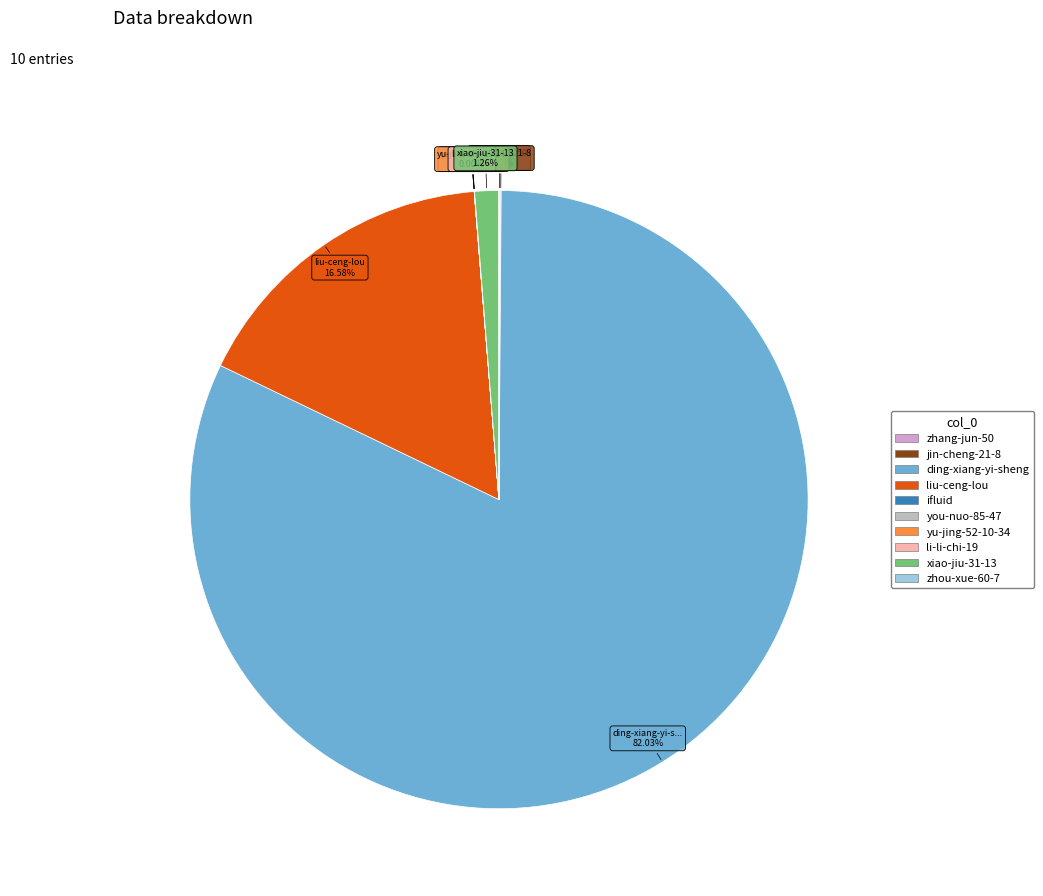

Which category accounts for the majority?

ding-xiang-yi-sheng